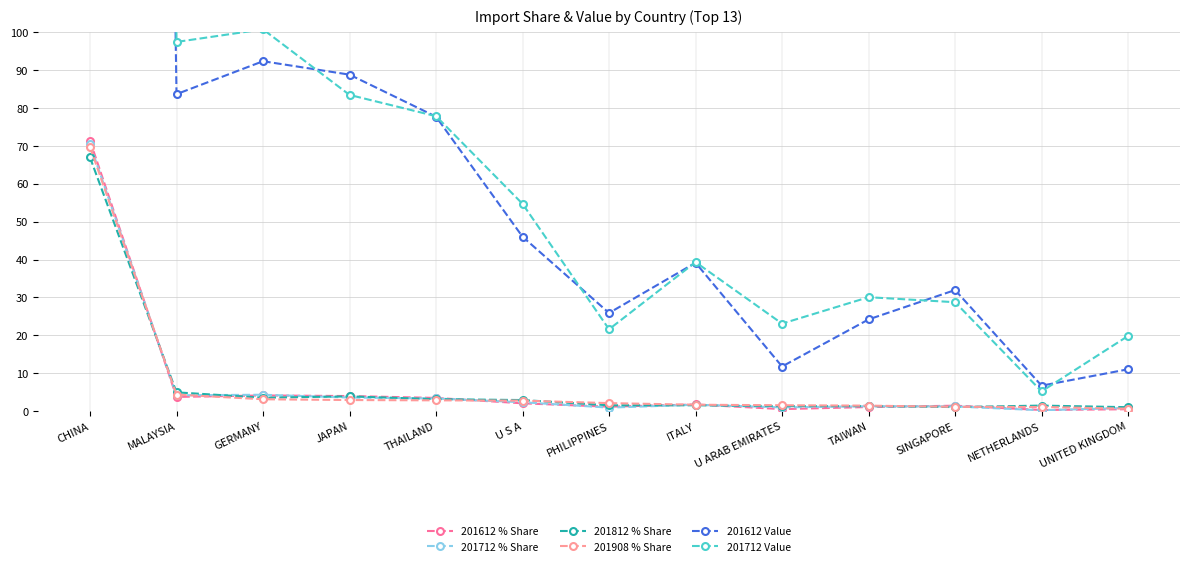

What is the maximum value shown in the chart?

1641.4